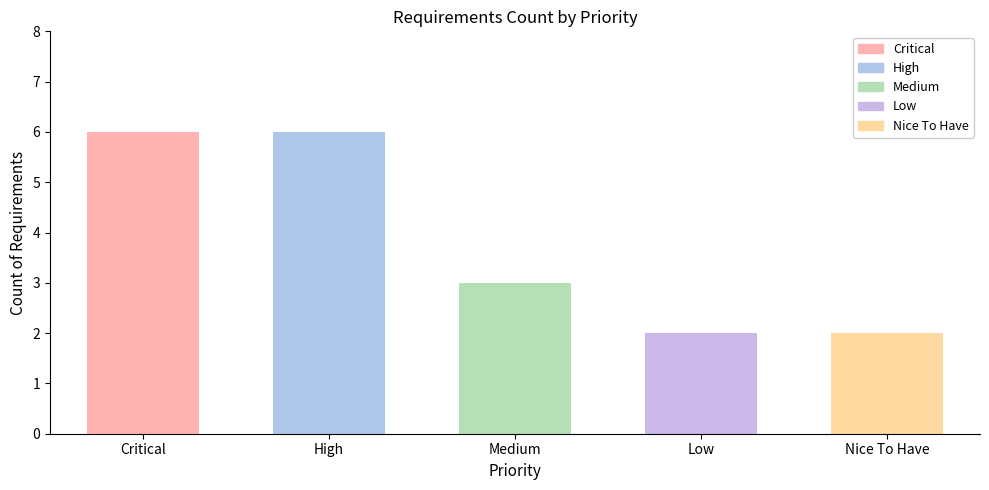

Rank the categories by value from highest to lowest.

Critical, High, Medium, Low, Nice To Have